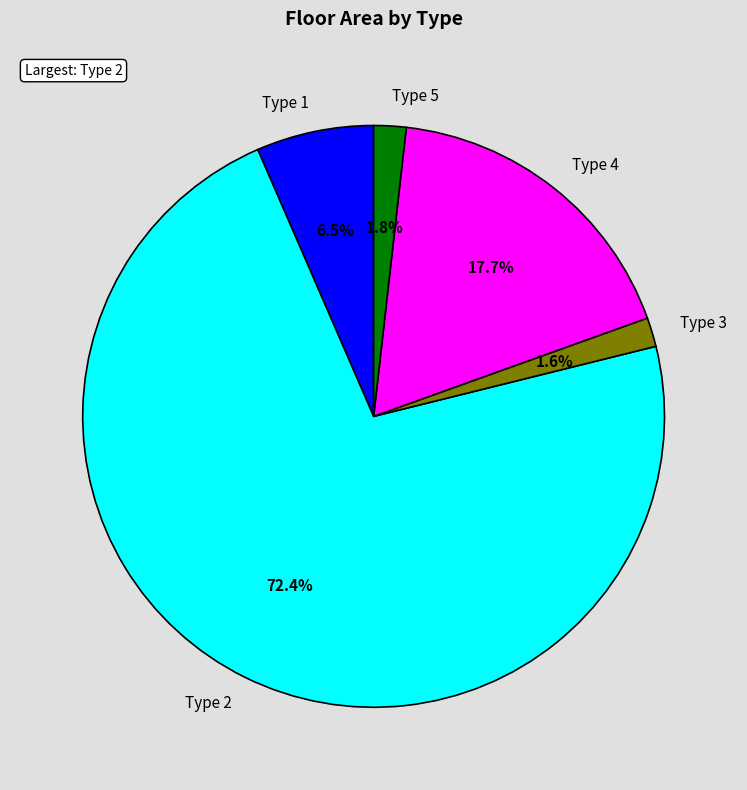

The Type 4 slice represents 32% of the pie. True or false?

False